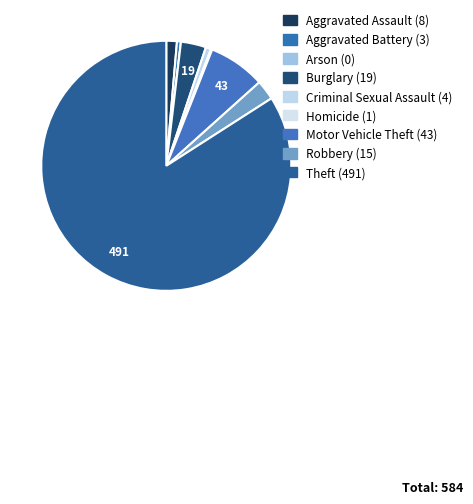

Combined, do Aggravated Battery and Burglary account for over 50%?

No